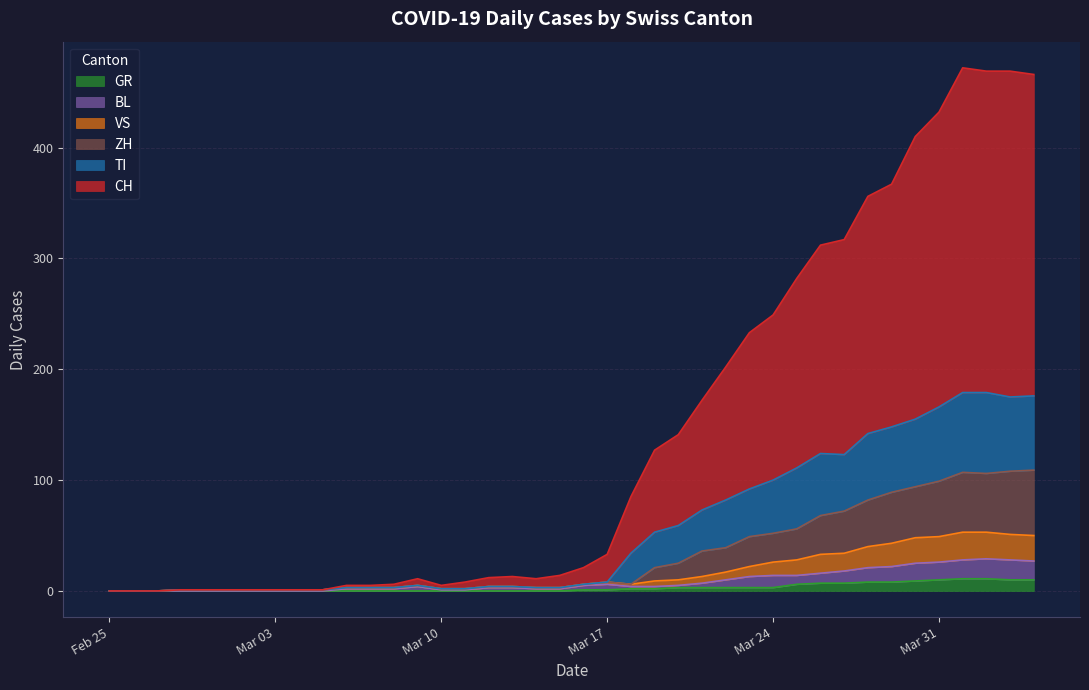

Does the chart display data point markers on the line(s)?

No